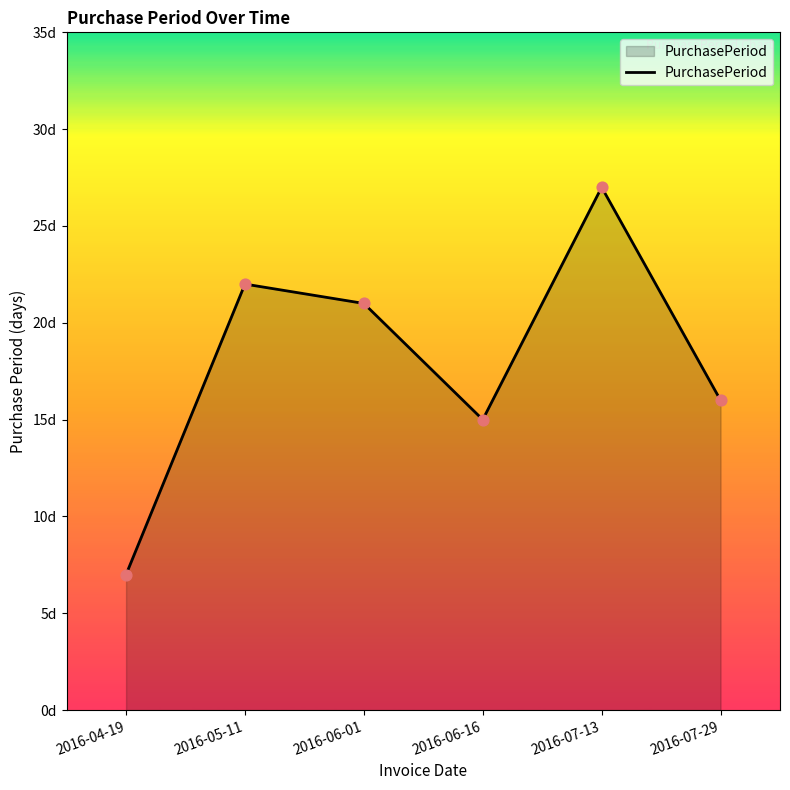

What is the change in value from 2016-06-16 to 2016-07-29?

+1